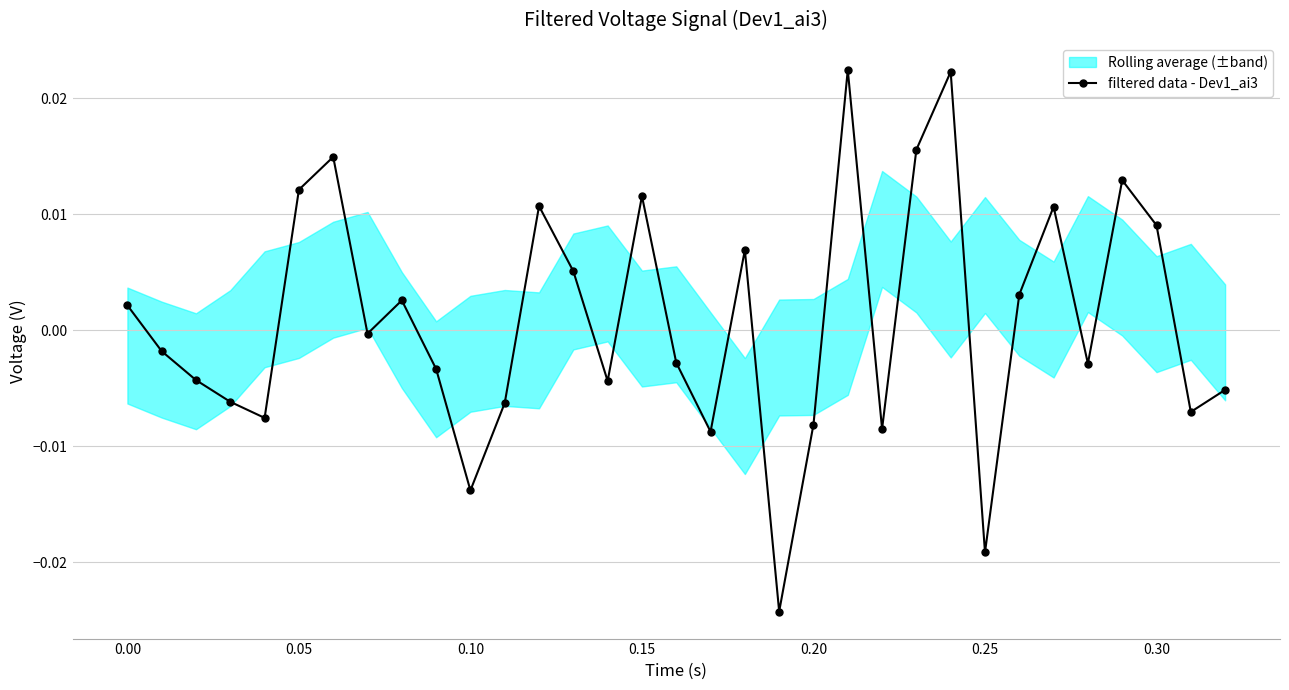

In filtered data - Dev1_ai3, how many points are lower than both neighbors (excluding endpoints)?

10